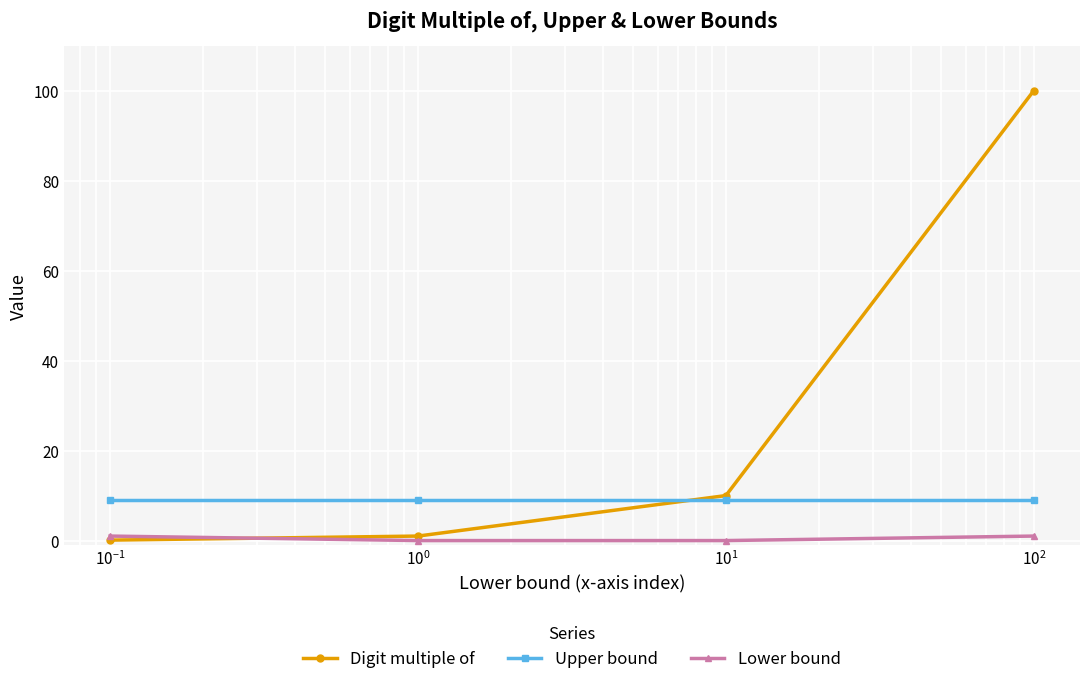

True or false: Digit multiple of and Upper bound intersect in this chart.

True